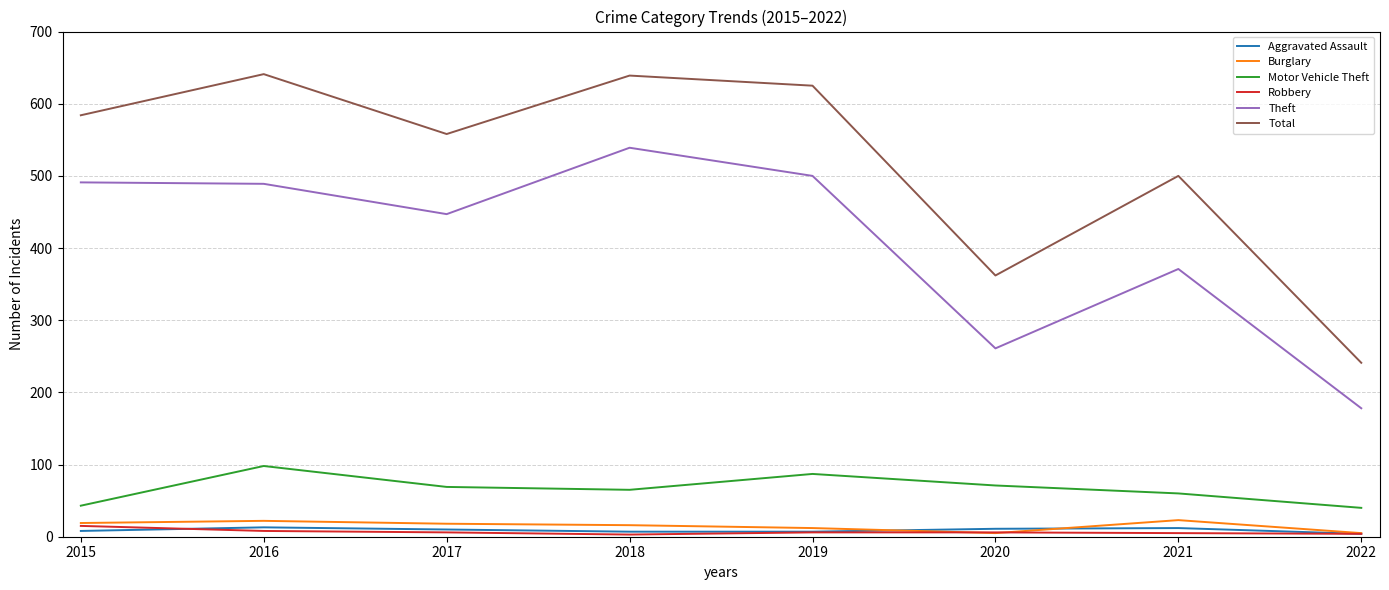

How many values in the Burglary series are below 18?

4